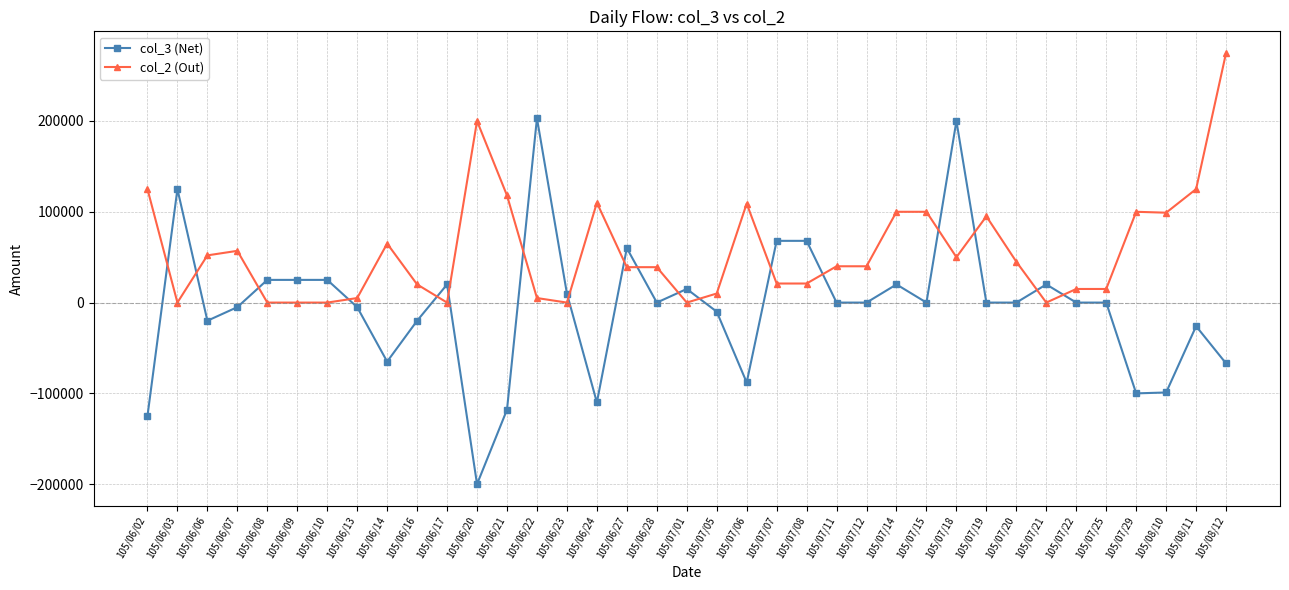

The value of col_2 (Out) at 105/08/12 is 275000. True or false?

True